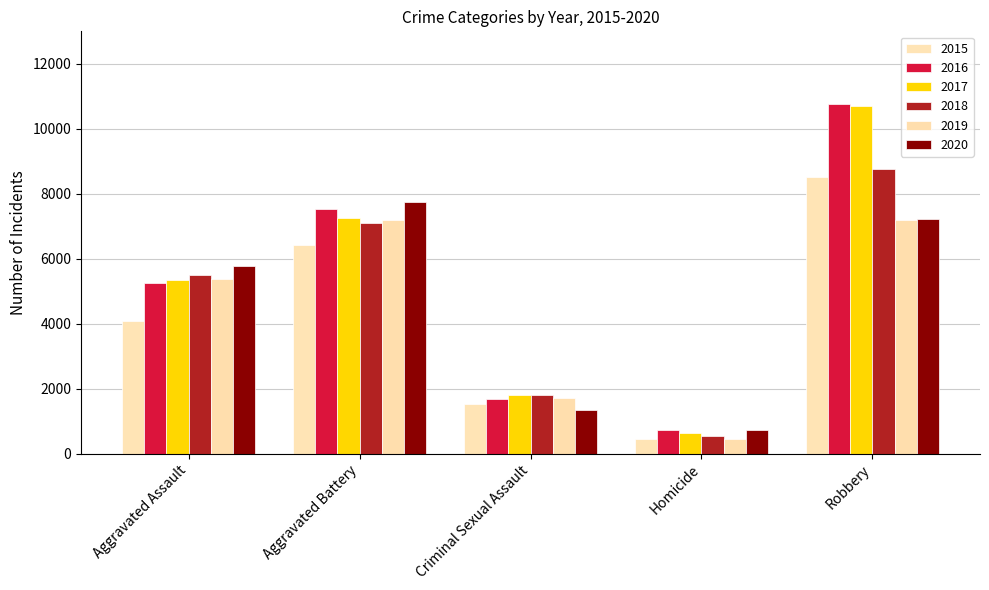

What is the highest value of the 2020 series?

7743